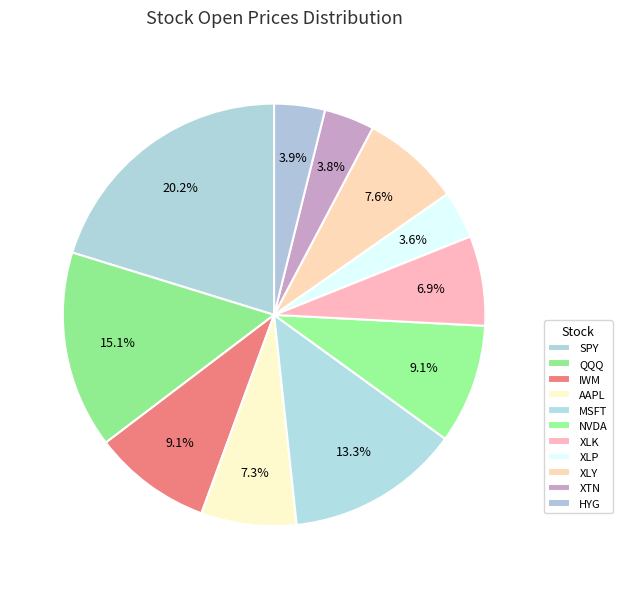

What is the change in value from IWM to XLP?

-110.8